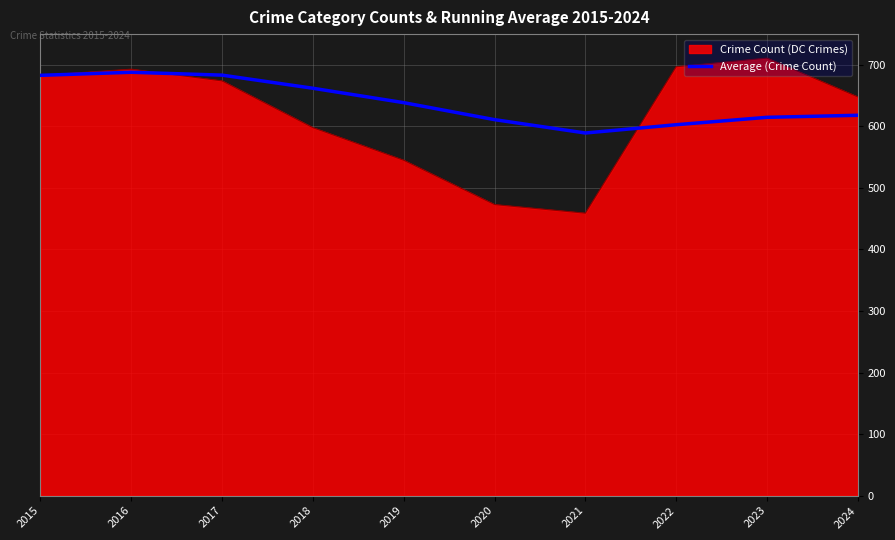

What value does the Average (Crime Count) series have at 2016?

688.0